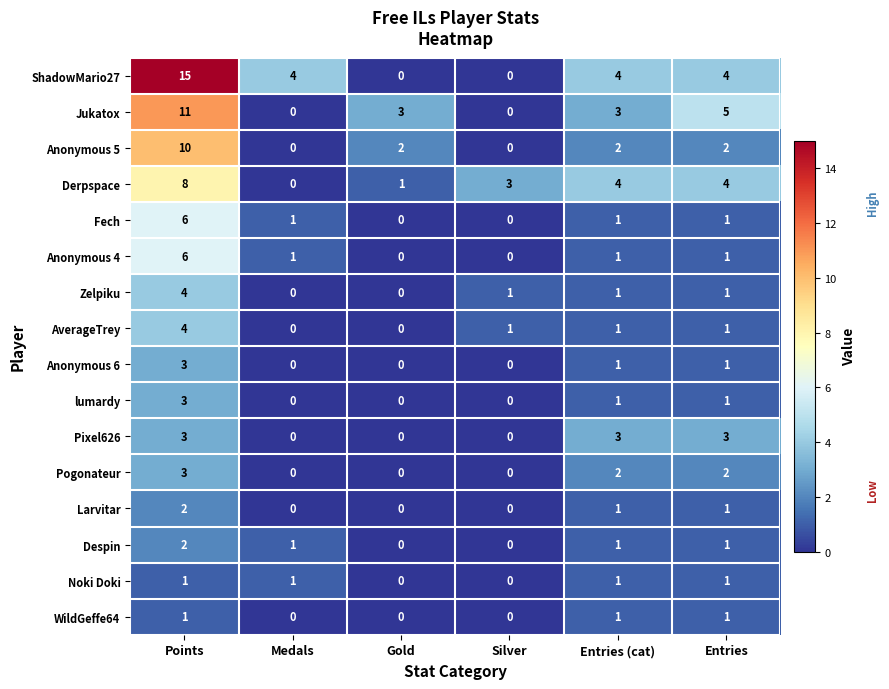

What is the sum of the Derpspace values at Medals and Entries?

4